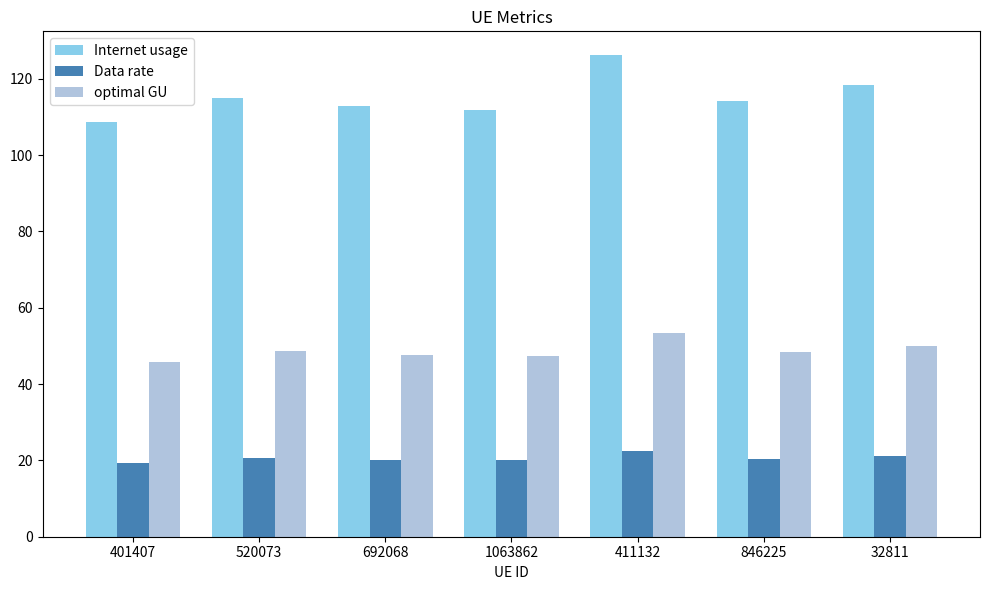

Rank the series by their average value, from lowest to highest.

Data rate, optimal GU, Internet usage